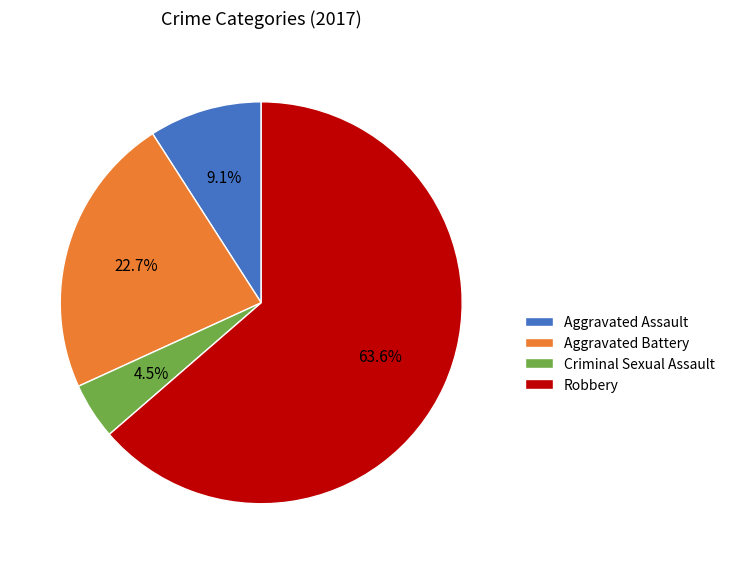

What is the ratio of the value at Aggravated Assault to the value at Criminal Sexual Assault?

2.0